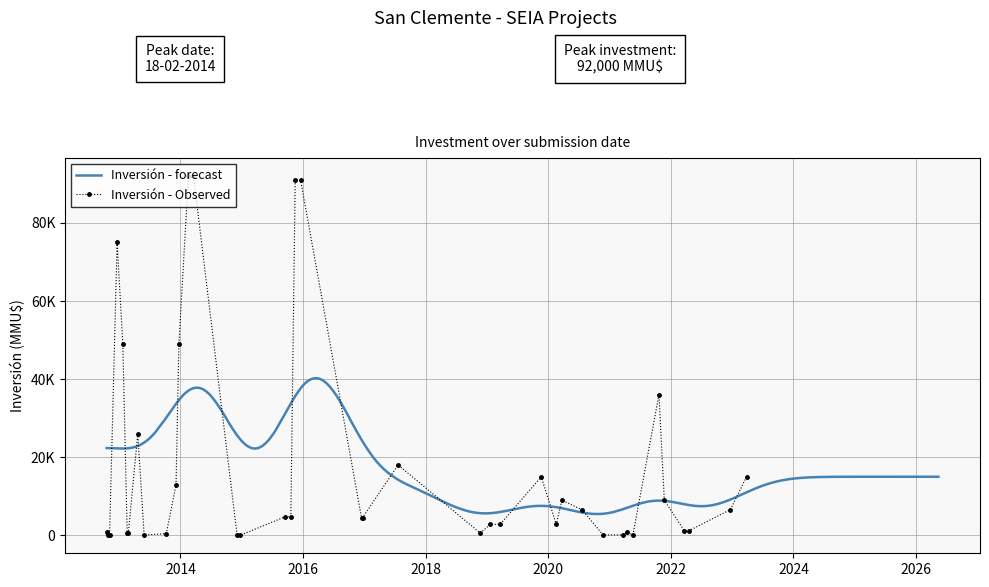

Reading left to right, transcribe all the data shown in this chart.

28/03/2023=15000	22/12/2022=6600	20/04/2022=1200	22/03/2022=1200	23/11/2021=9000	22/10/2021=36000	20/05/2021=100	16/04/2021=800	24/03/2021=100	23/11/2020=100	22/07/2020=6500	23/03/2020=9000	18/02/2020=2800	21/11/2019=15000	21/03/2019=2800	22/01/2019=2800	22/11/2018=600	21/07/2017=18000	21/12/2016=4500	15/12/2016=4500	18/12/2015=91000	16/11/2015=91000	21/10/2015=4750	17/09/2015=4750	24/12/2014=10	05/12/2014=10	20/03/2014=92000	18/02/2014=92000	23/12/2013=49000	06/12/2013=12900	09/10/2013=440	30/05/2013=50	22/04/2013=26000	25/02/2013=600	18/02/2013=600	23/01/2013=49000	20/12/2012=75000	05/11/2012=0	25/10/2012=76	19/10/2012=800